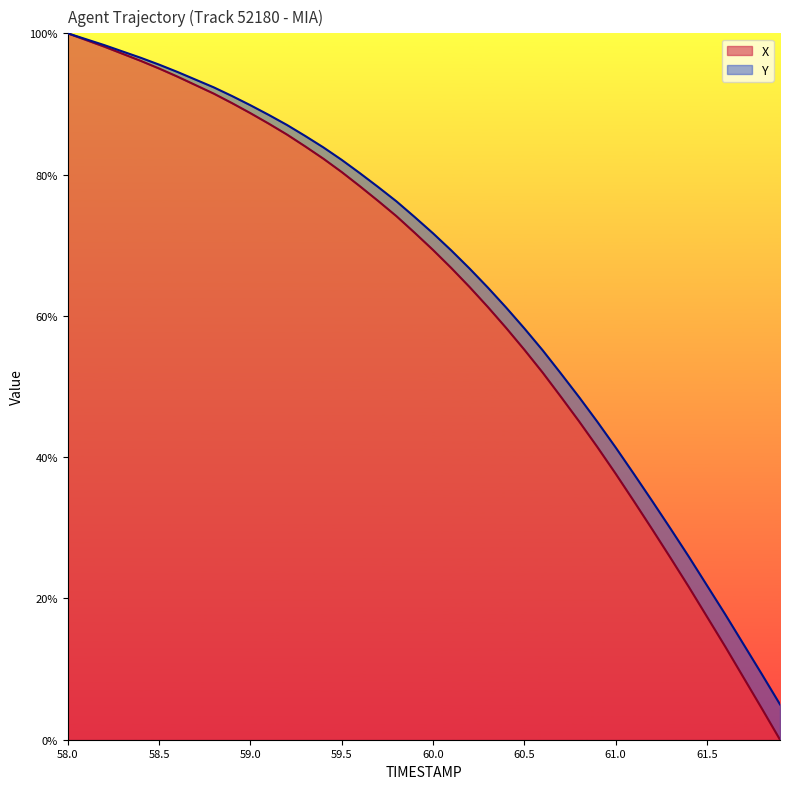

Where is X nearest to the value 50?

60.7